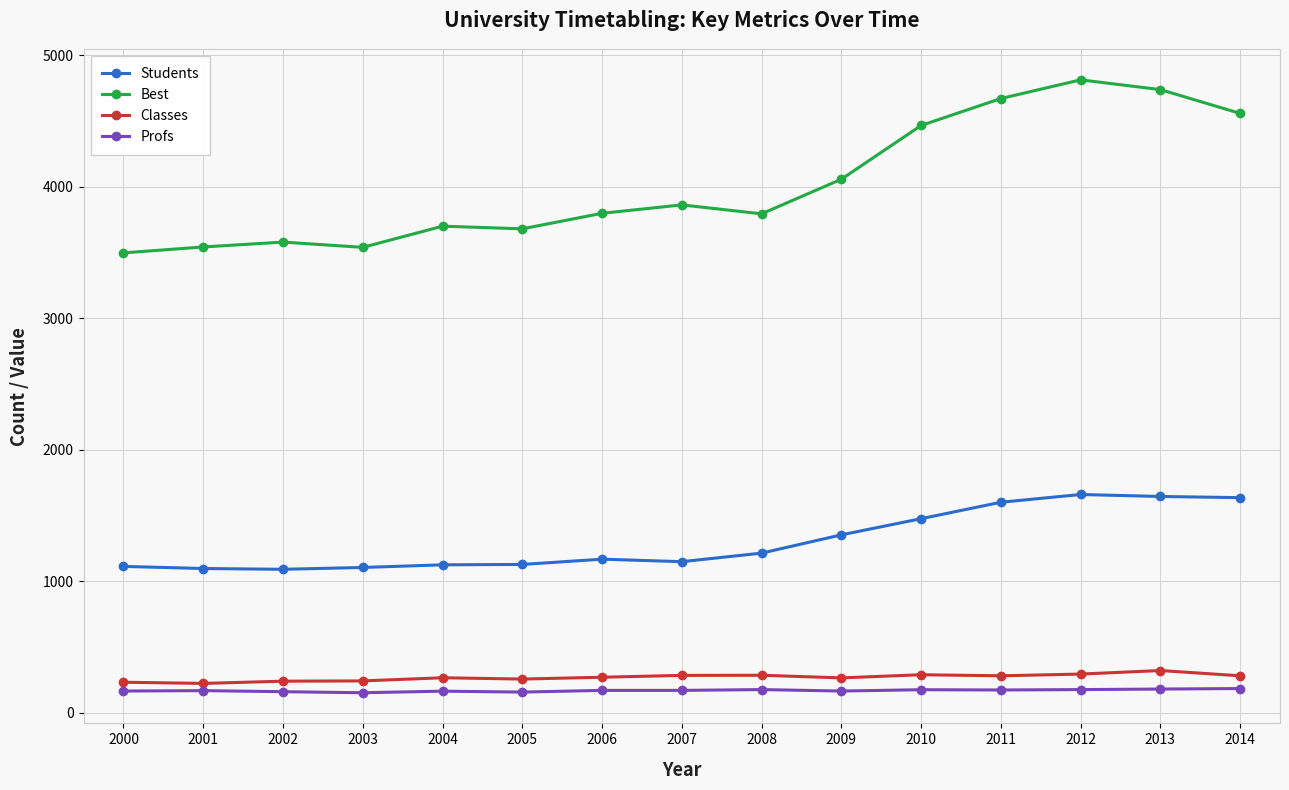

True or false: Profs has more than 1 interior local peaks.

True